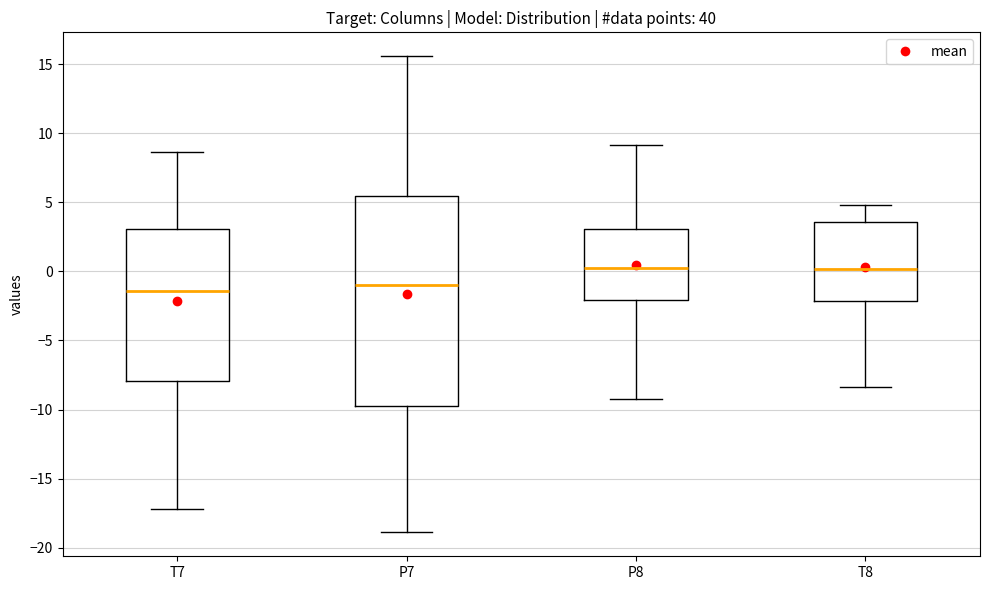

Reading left to right, read every box against the y-axis: the position of its median line, the range the box covers, and the ends of its whiskers. The values are not printed on the chart, so give them approximately, as read against the axis.

T7: median -1.5, box -8.0 to 3.0, whiskers -17.0 to 8.5
P7: median -1.0, box -10.0 to 5.5, whiskers -19.0 to 15.5
P8: median 0.5, box -2.0 to 3.0, whiskers -9.5 to 9.0
T8: median 0.0, box -2.0 to 3.5, whiskers -8.5 to 5.0